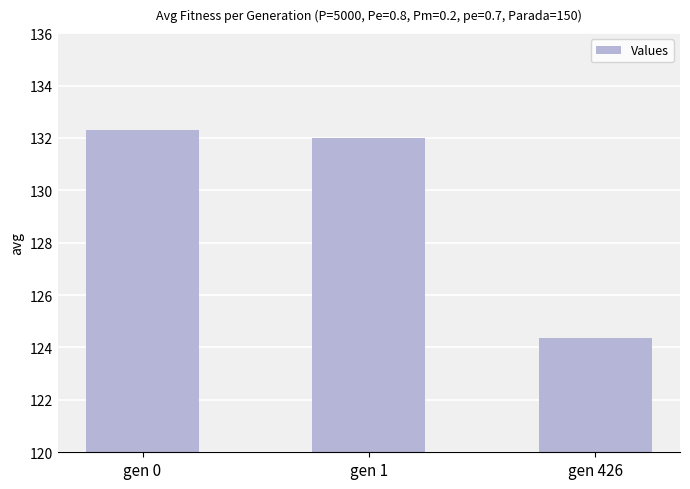

List the labels in order of value, largest first.

gen 0, gen 1, gen 426